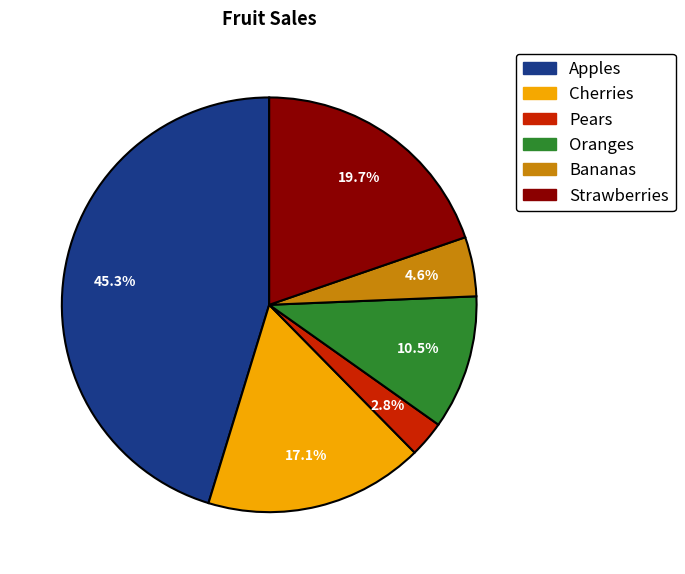

What percentage is NOT represented by Bananas?

95.4%